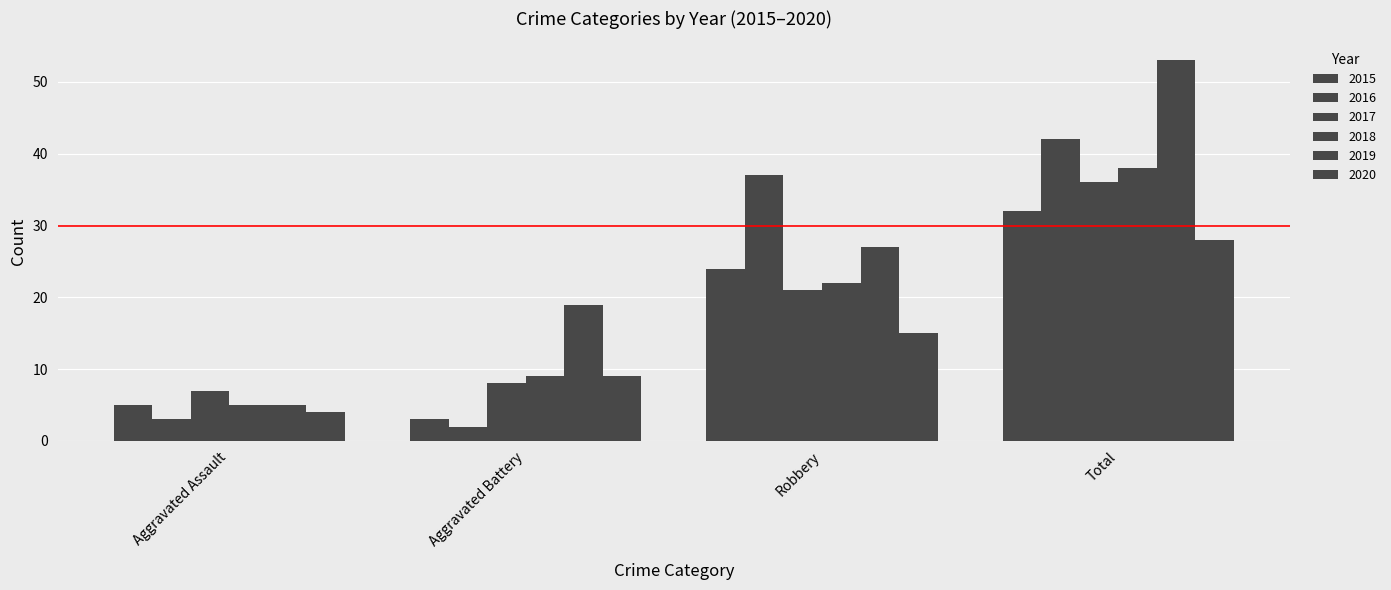

Are the bars grouped side by side (vs. stacked)?

Yes